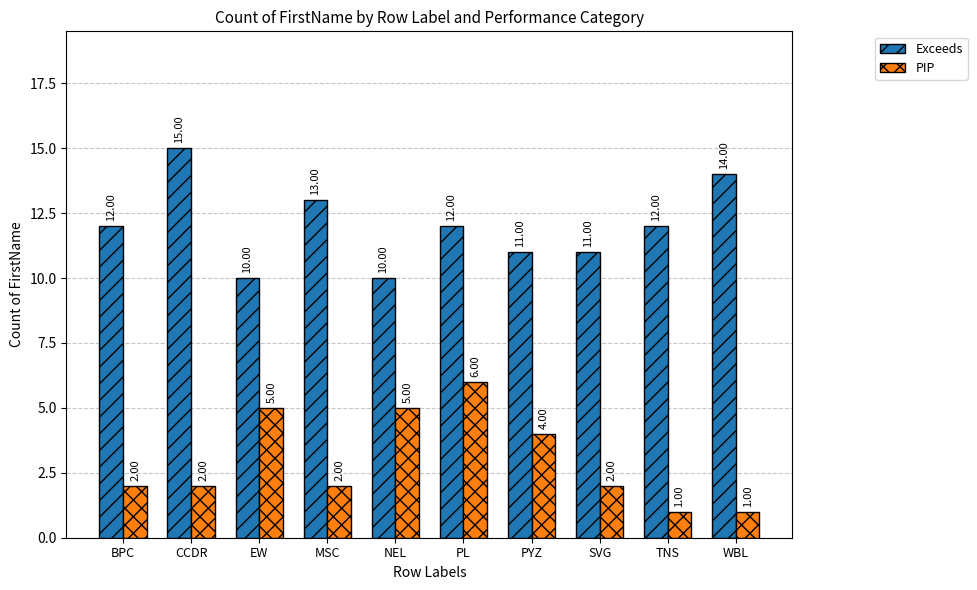

What are all the series names shown in the legend?

Exceeds, PIP